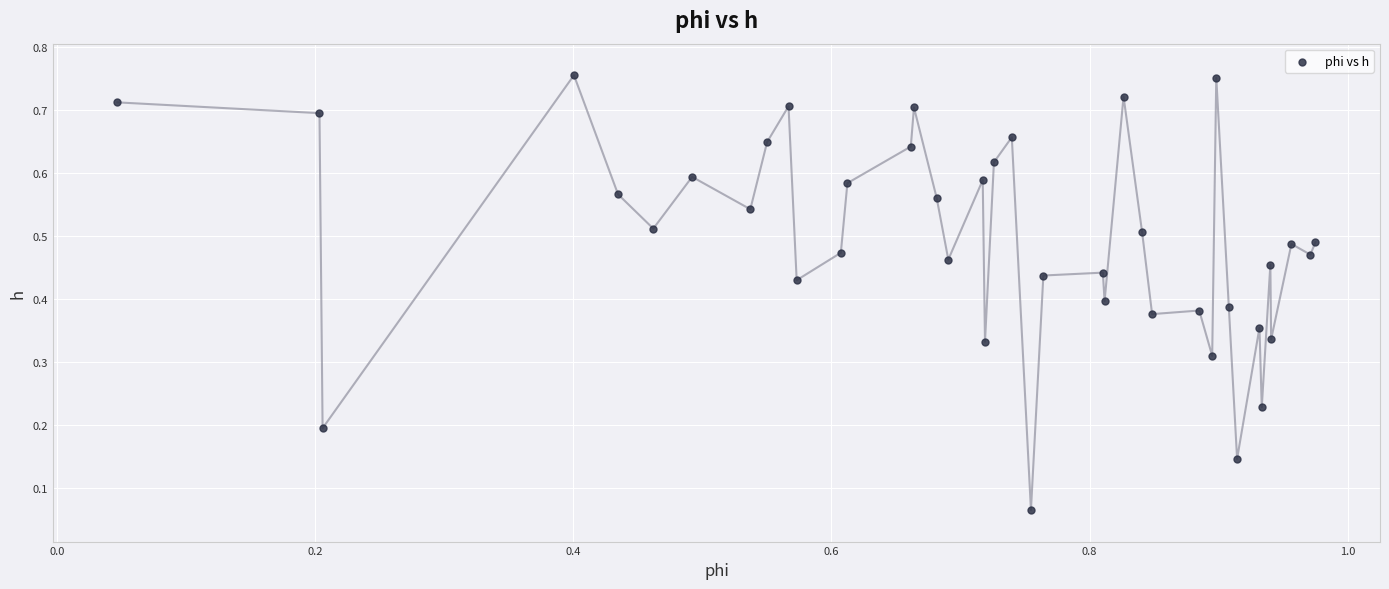

What is the range of X values (max minus min)?

0.9